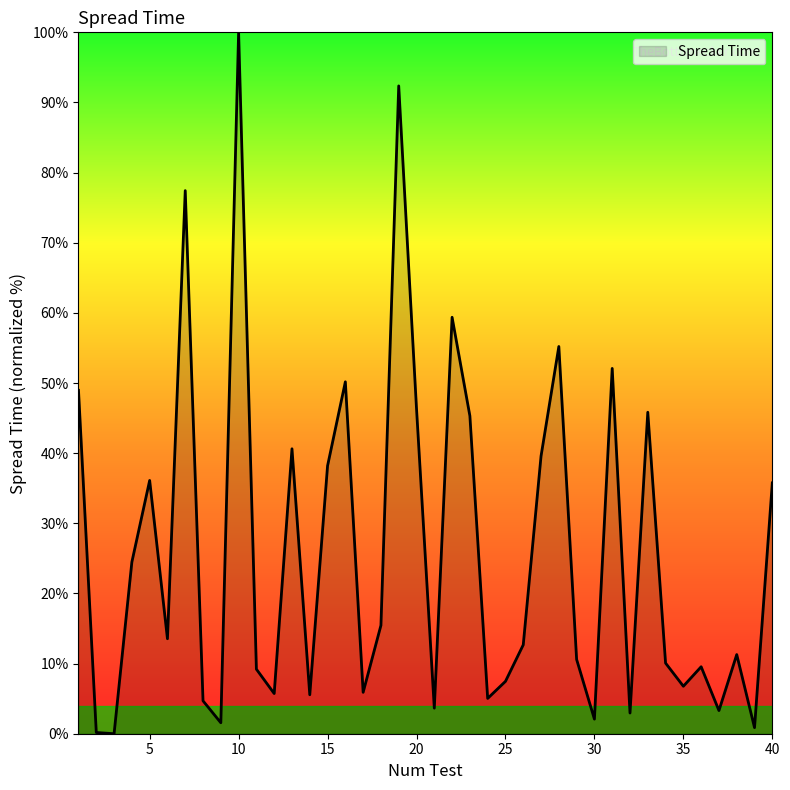

What is the difference between the maximum and minimum values?

100.0